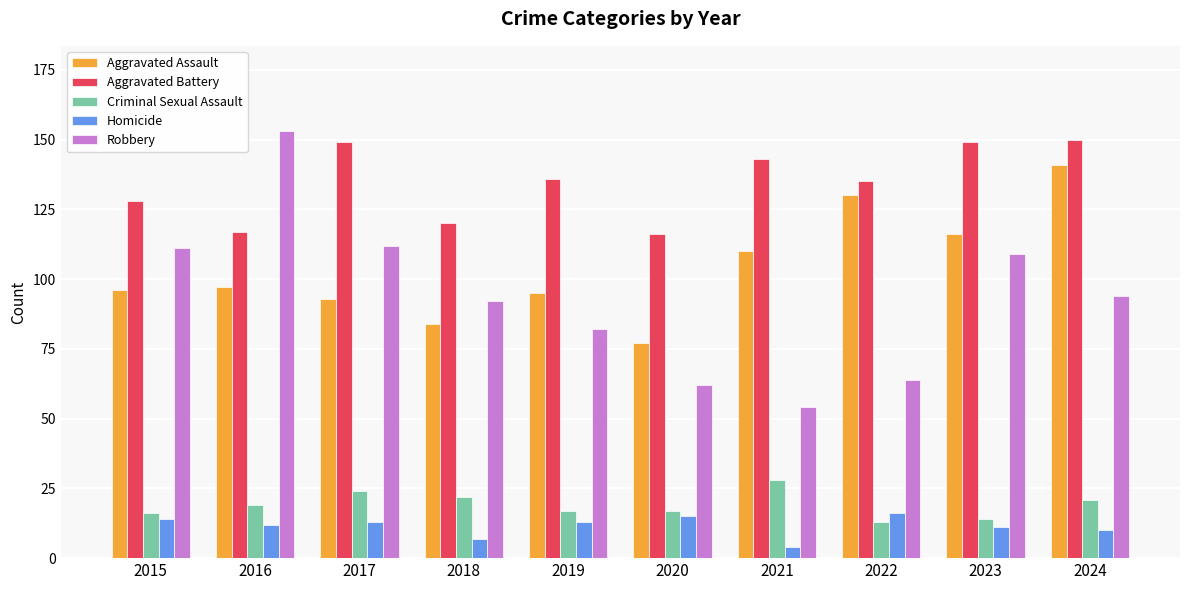

Reading left to right, transcribe all the data shown in this chart.

Aggravated Assault: 96	97	93	84	95	77	110	130	116	141
Aggravated Battery: 128	117	149	120	136	116	143	135	149	150
Criminal Sexual Assault: 16	19	24	22	17	17	28	13	14	21
Homicide: 14	12	13	7	13	15	4	16	11	10
Robbery: 111	153	112	92	82	62	54	64	109	94